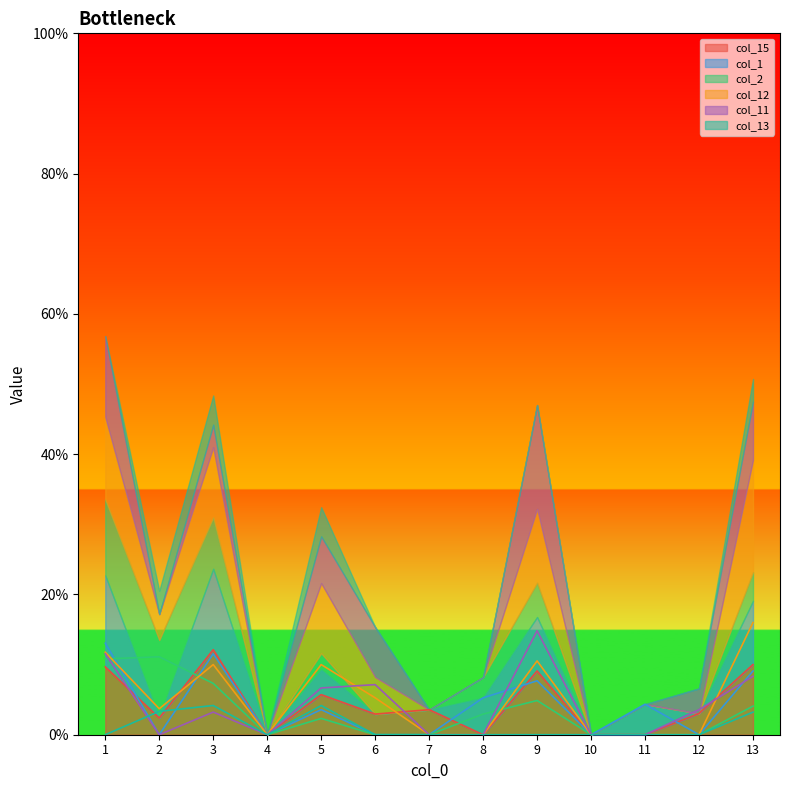

Rank the categories by col_13 value from lowest to highest.

1, 4, 6, 7, 8, 9, 10, 11, 12, 13, 2, 3, 5